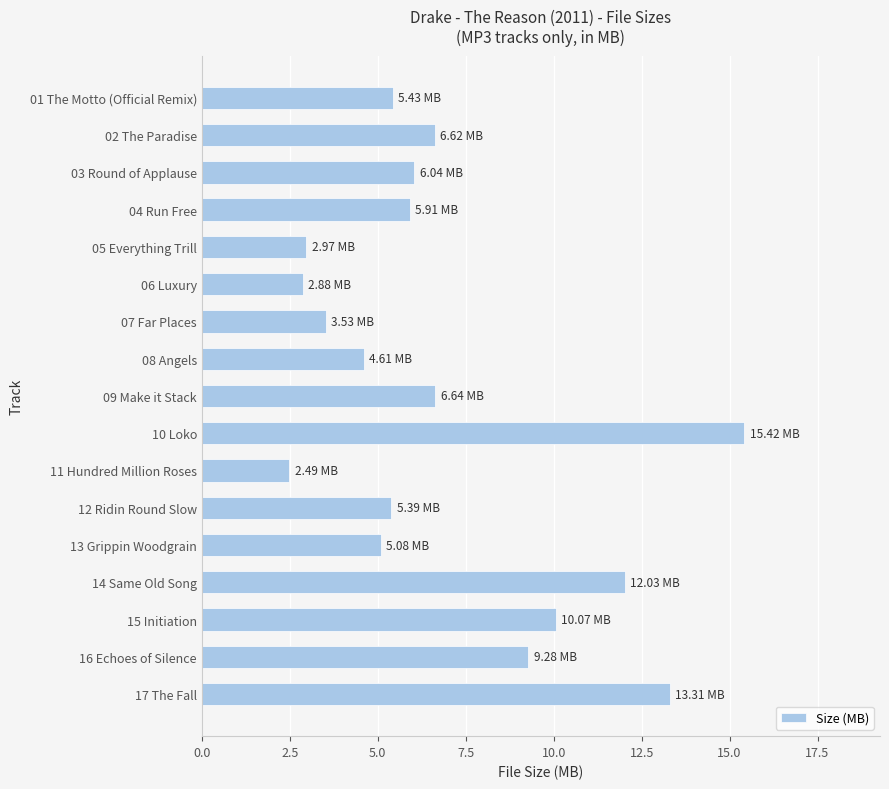

How many bars are there in total?

17